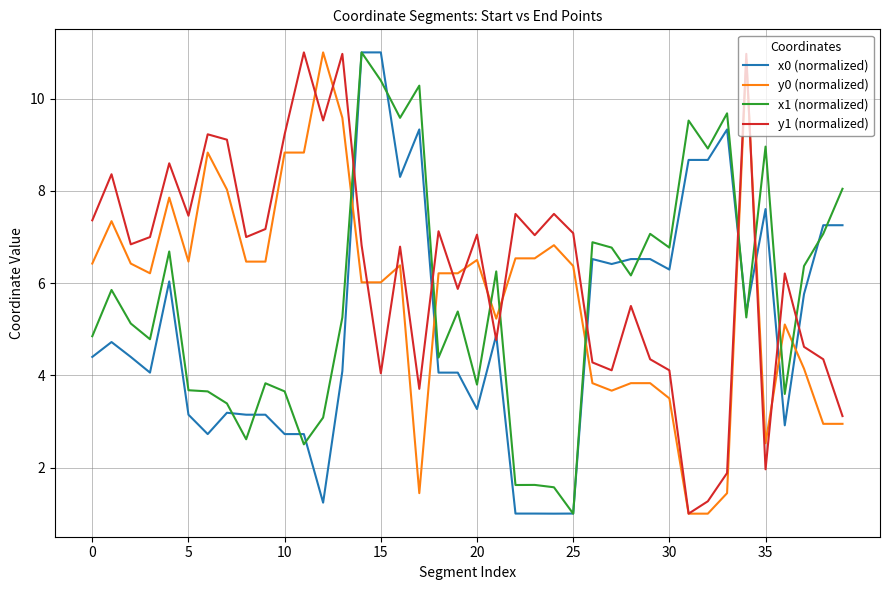

What is the lowest value of the x0 (normalized) series?

1.0